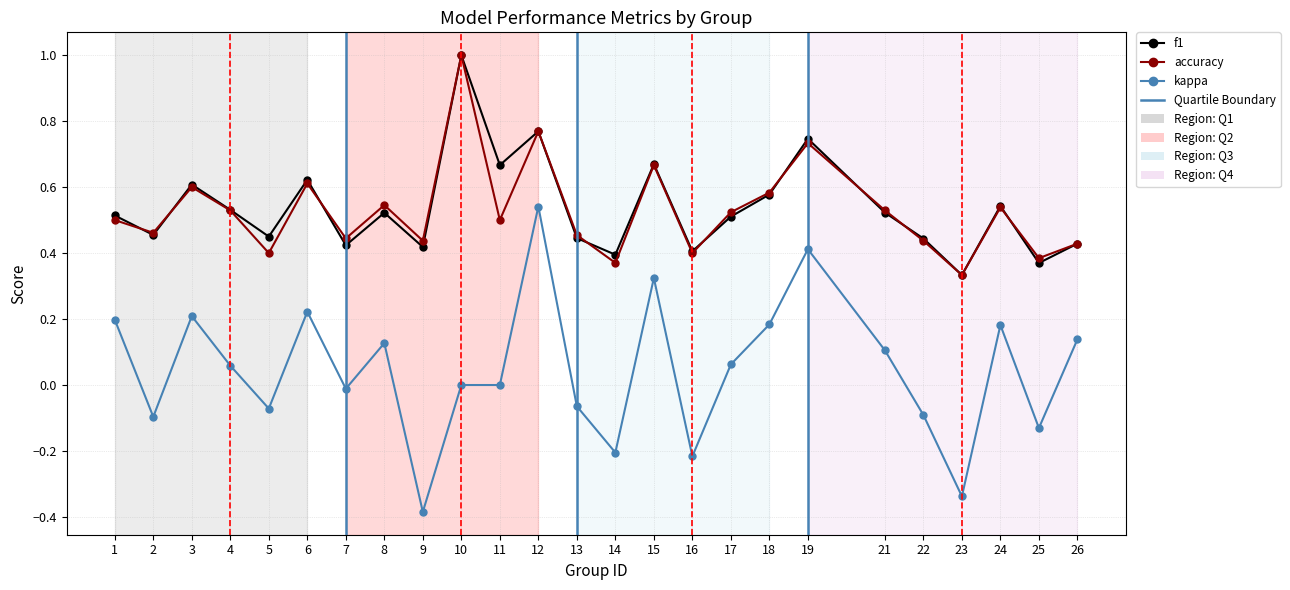

How many lines are shown in the chart?

3